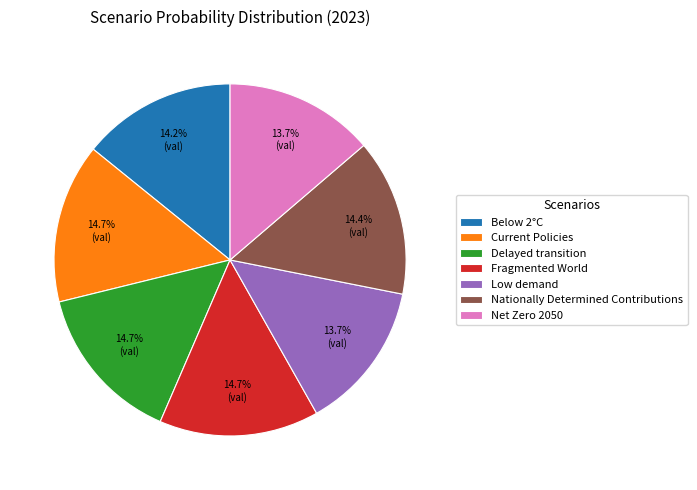

How much of the chart is everything except Fragmented World?

85.3%